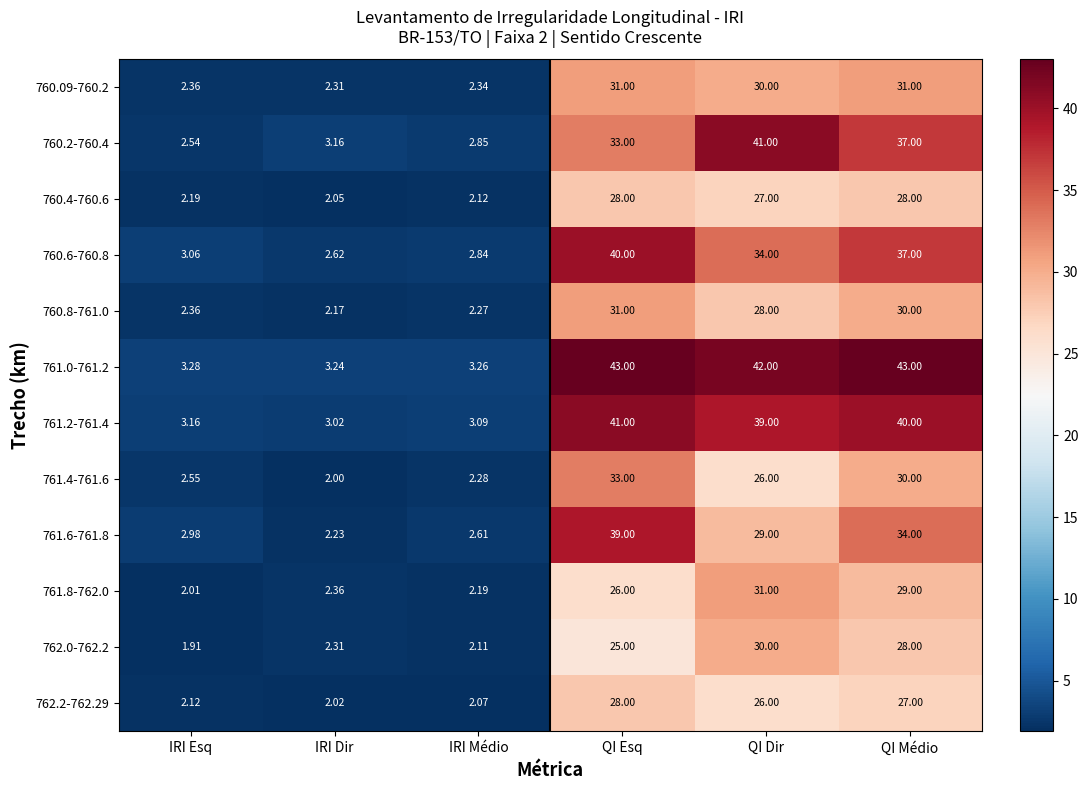

What is the greatest value displayed?

43.0